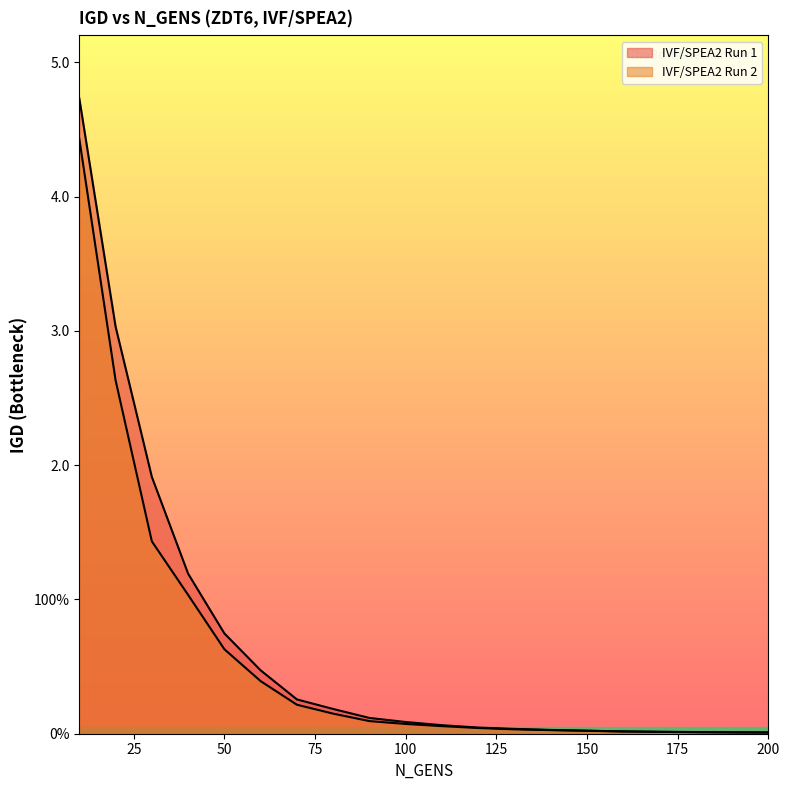

Reading left to right, transcribe all the data shown in this chart.

IVF/SPEA2 Run 1: 10=4.7	20=3.0	30=1.9	40=1.2	50=0.7	60=0.5	70=0.3	80=0.2	90=0.1	100=0.1	110=0.1	120=0.0	130=0.0	140=0.0	150=0.0	160=0.0	170=0.0	180=0.0	190=0.0	200=0.0
IVF/SPEA2 Run 2: 10=4.4	20=2.6	30=1.4	40=1.0	50=0.6	60=0.4	70=0.2	80=0.1	90=0.1	100=0.1	110=0.1	120=0.0	130=0.0	140=0.0	150=0.0	160=0.0	170=0.0	180=0.0	190=0.0	200=0.0